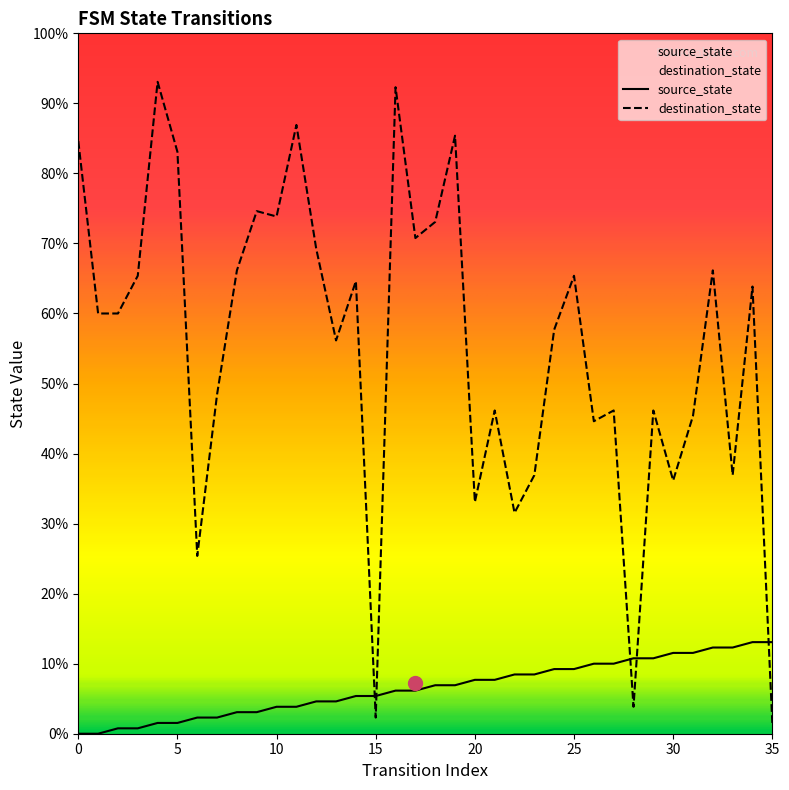

How many interior local peaks does the destination_state series have?

12